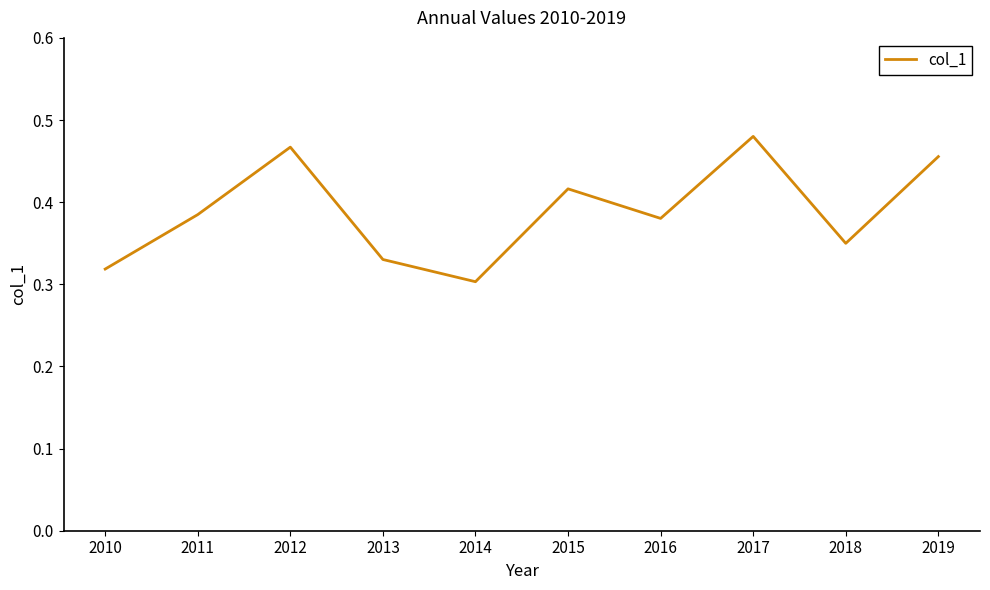

How many categories are shown in the chart?

10